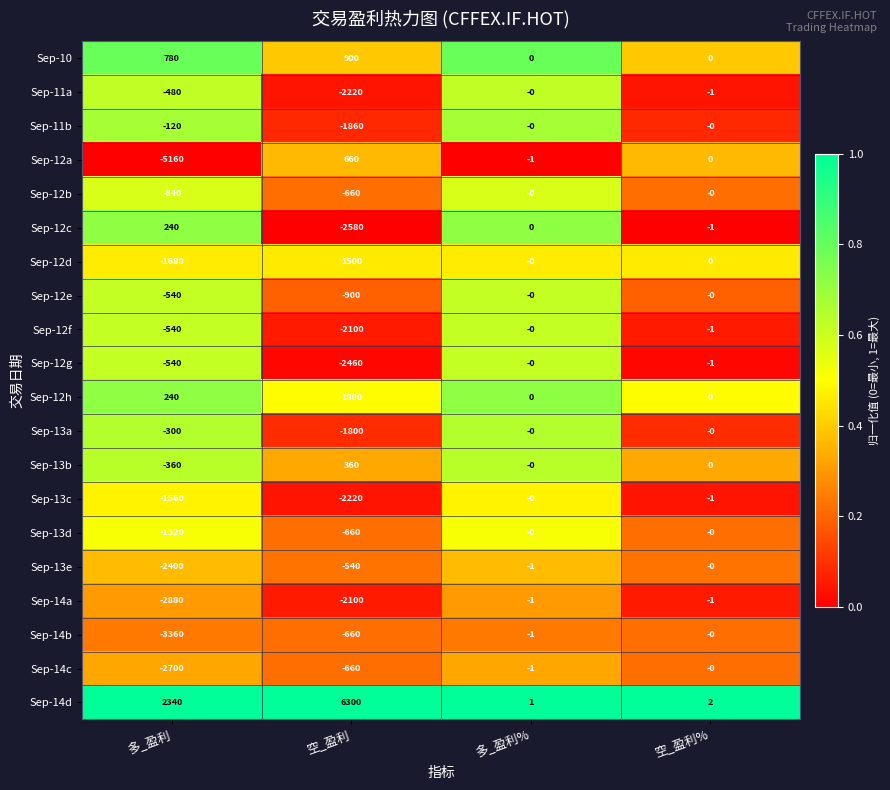

What is the approximate value of Sep-14a at 多_盈利, to the nearest 10?

-2880